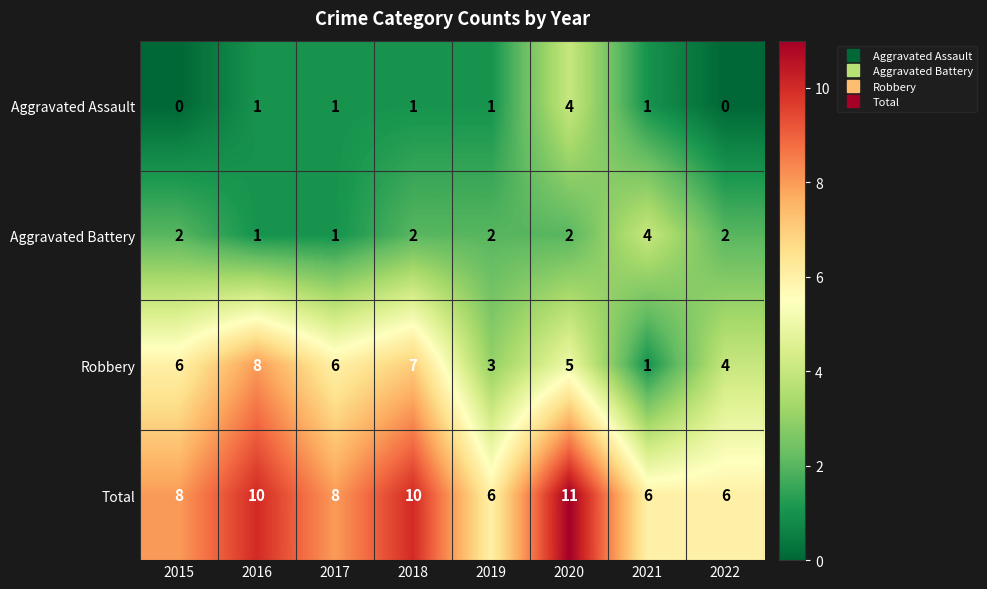

The value of Robbery at 2020 is 1. True or false?

False